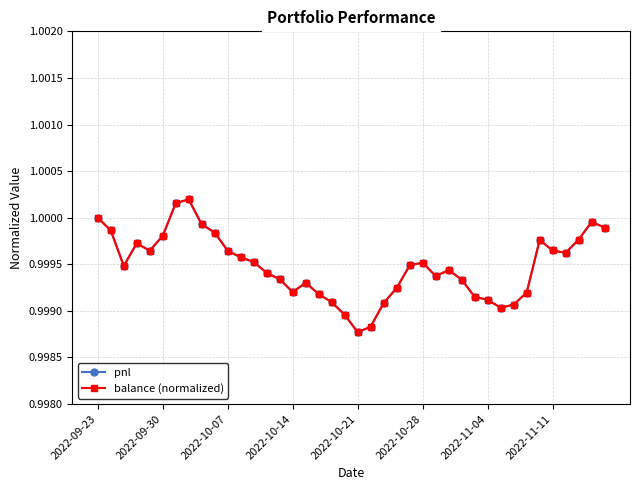

What are all the series names shown in the legend?

pnl, balance (normalized)